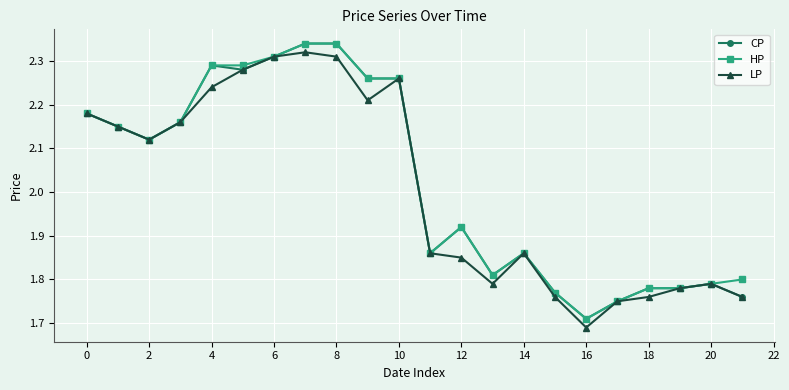

What is the average value of the HP series?

2.0